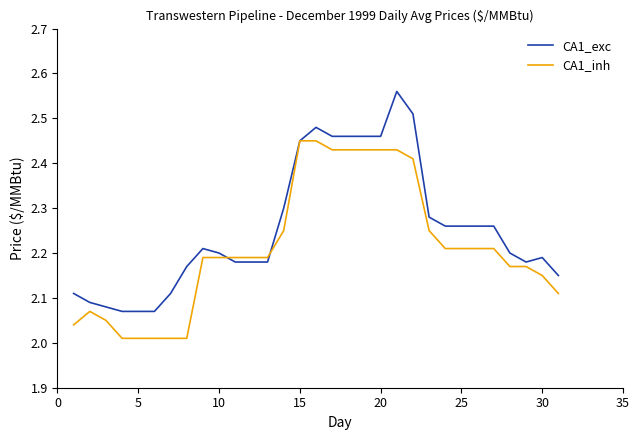

Which series has the largest total across all categories?

CA1_exc